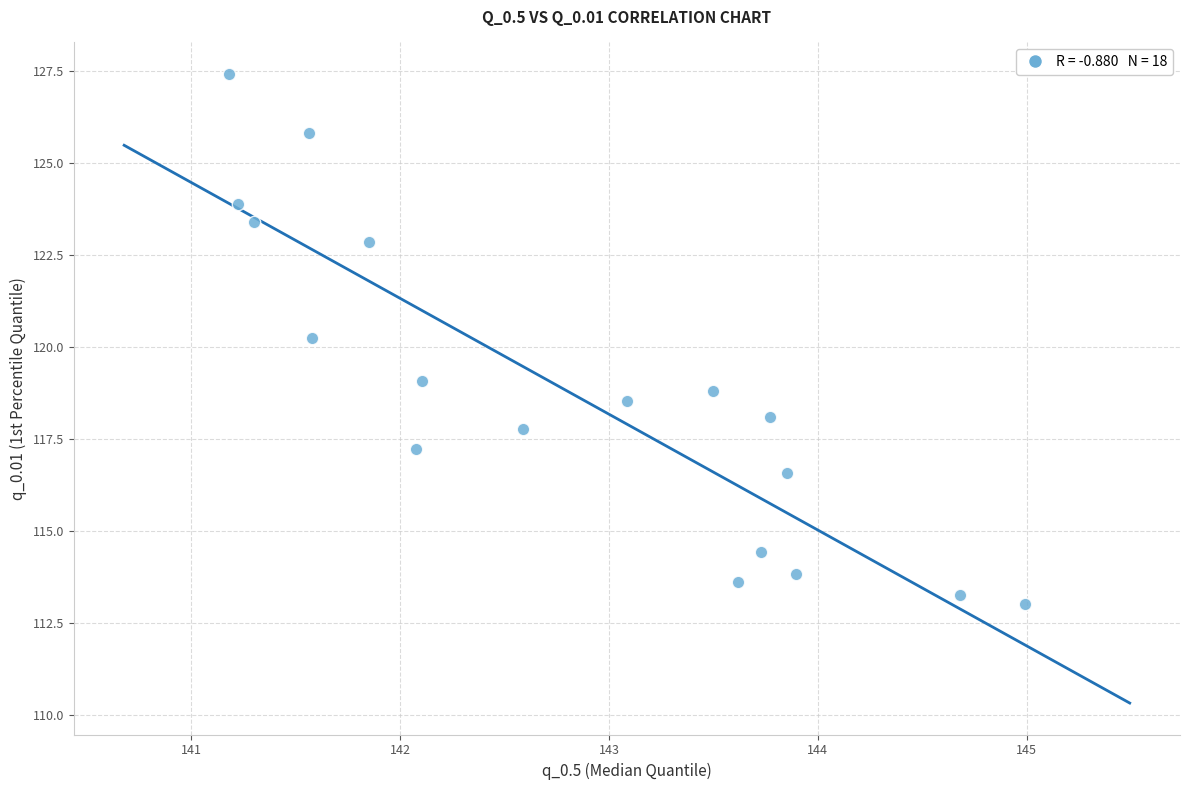

What Y value in the scatter plot is closest to 120?

120.2